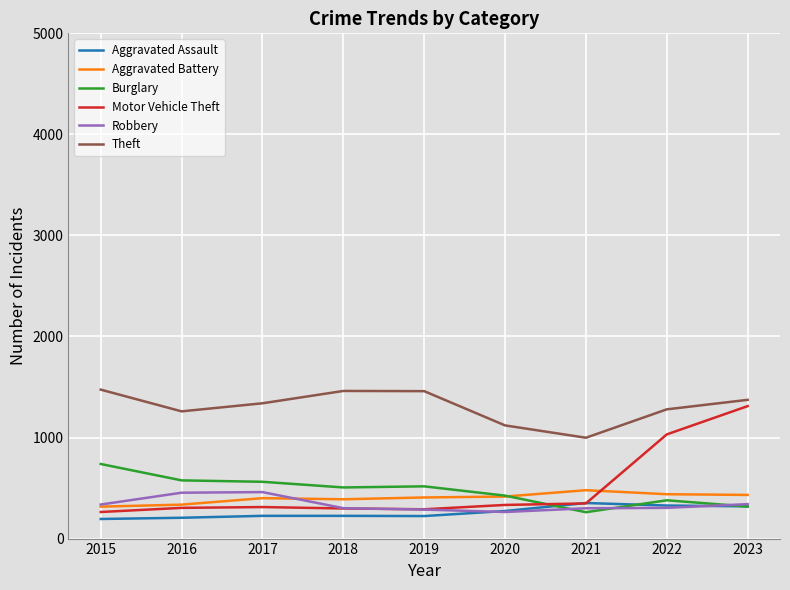

Does the chart have visible grid lines?

Yes